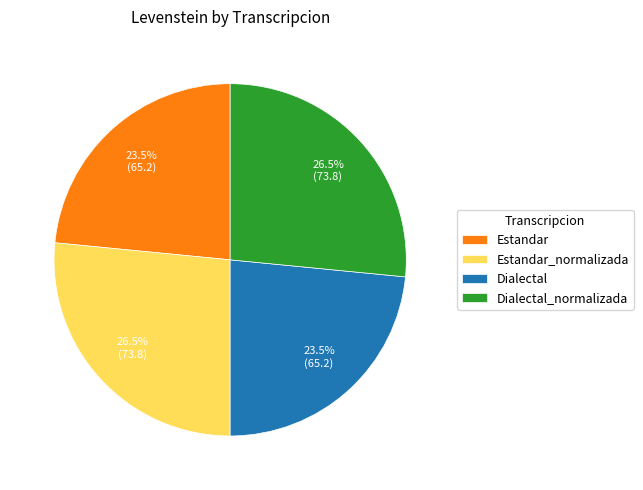

What percentage is NOT represented by Dialectal?

76.5%